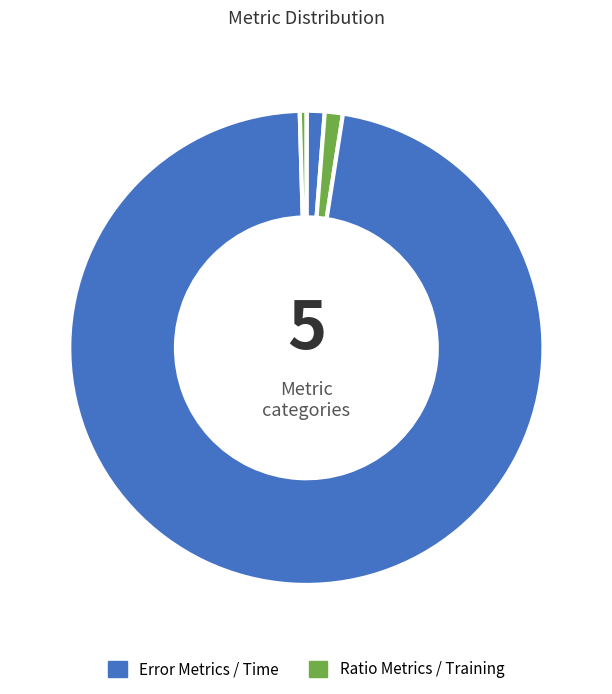

Count the number of slices in the pie.

5